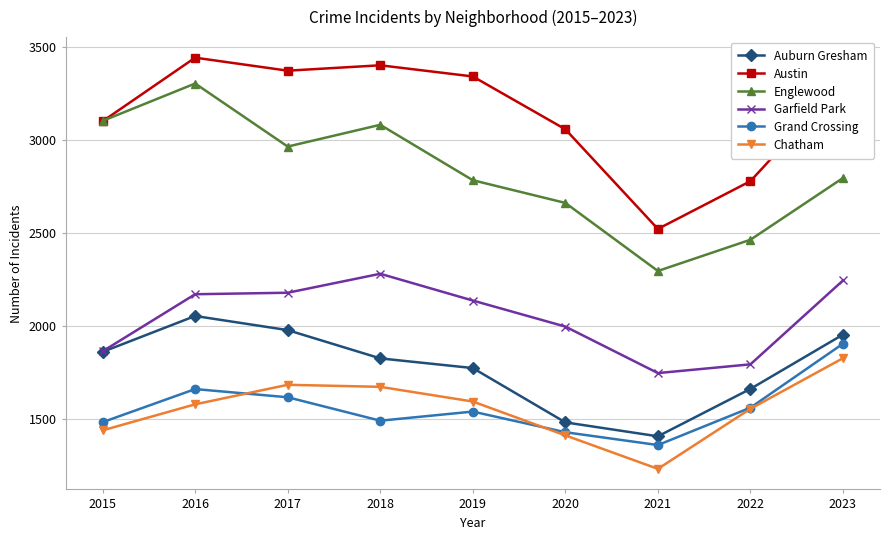

What is the value of the Auburn Gresham point at the 2nd from the left?

2055